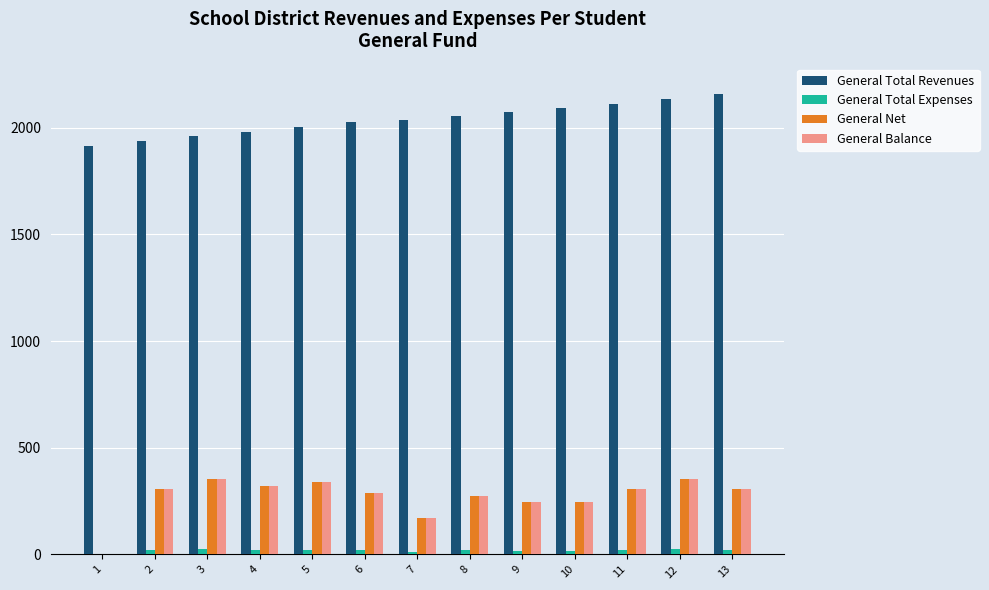

At which category is the sum across all series the highest?

12